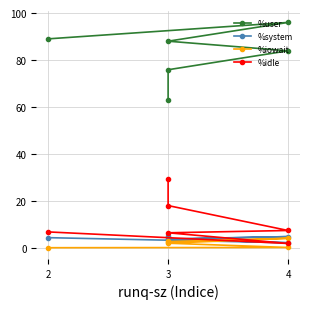

How many distinct data groups are displayed?

4